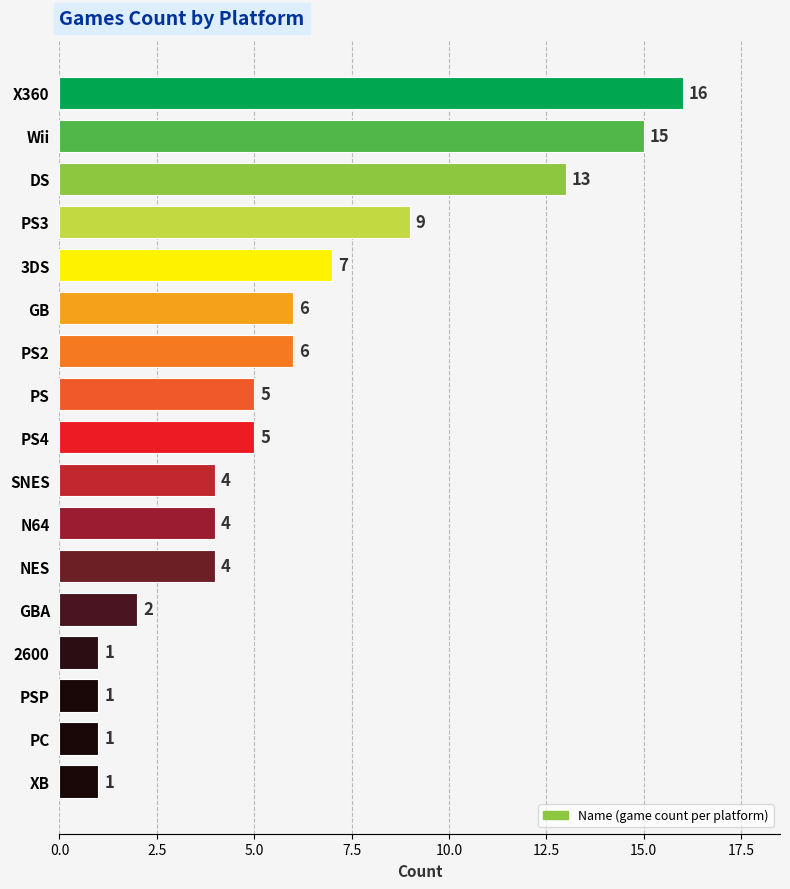

What is the sum of the values at PC and GB?

7